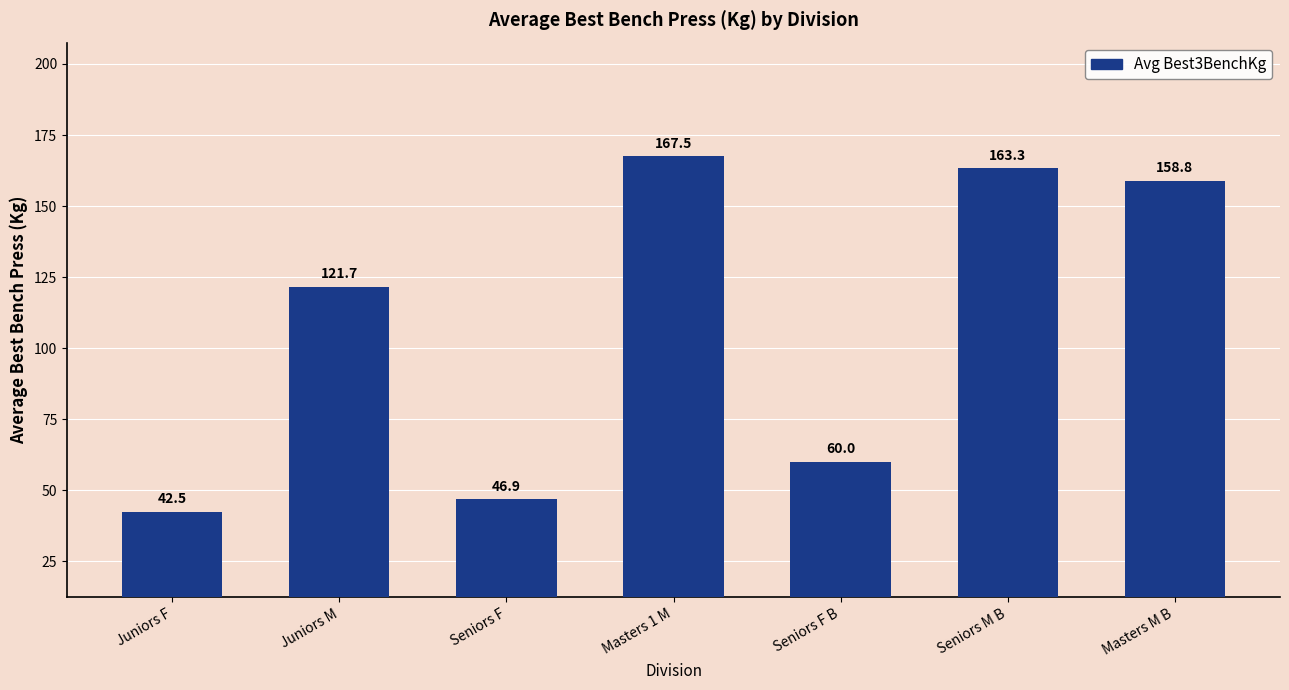

What is the label of the 2nd bar from the right?

Seniors M B